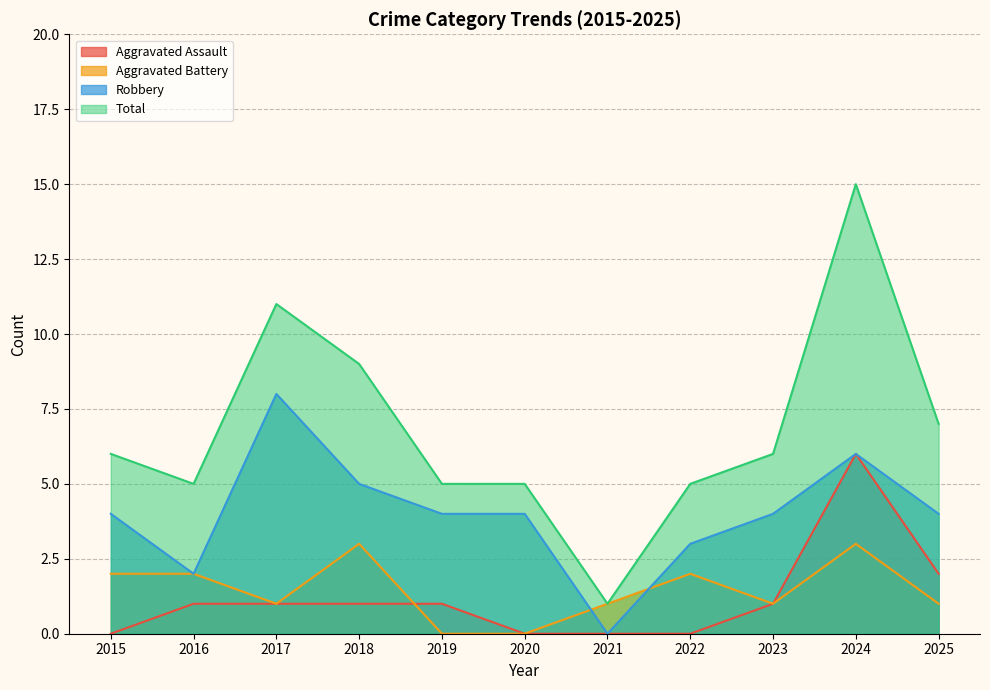

True or false: Robbery and Aggravated Battery intersect in this chart.

True